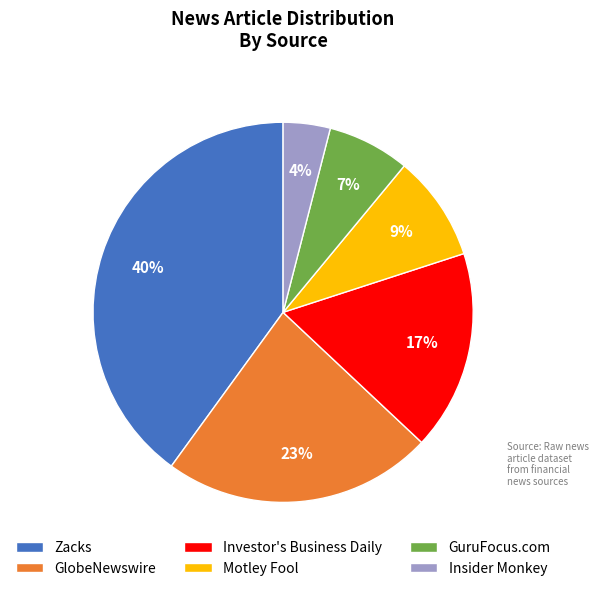

Approximately how many times larger is the value at Insider Monkey compared to GlobeNewswire?

0.2